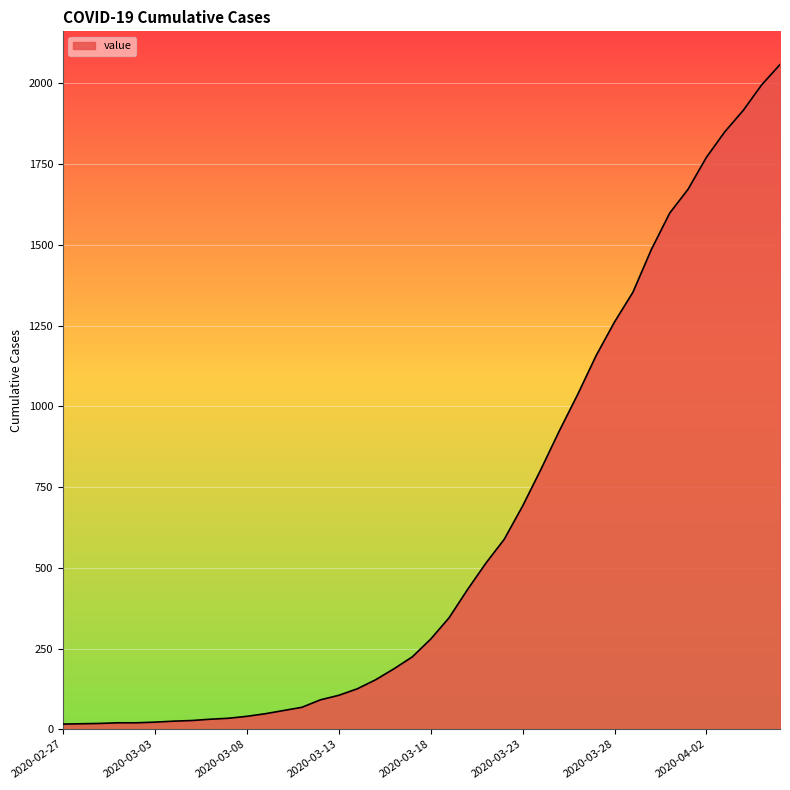

What is the difference between the maximum and minimum values?

2042